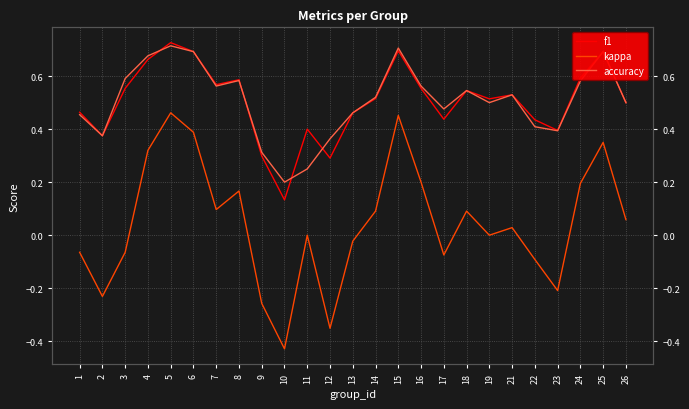

The f1 series shows 0.7 at 15. True or false?

True